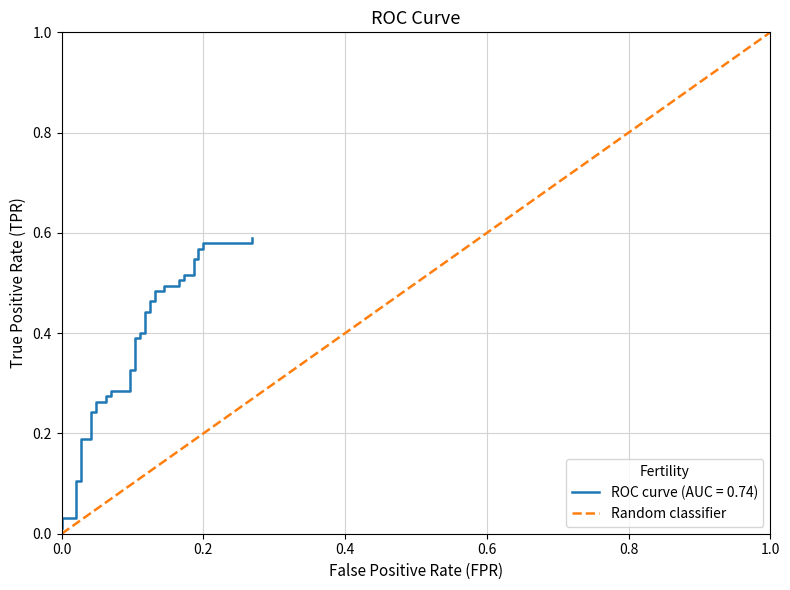

How many lines are shown in the chart?

1